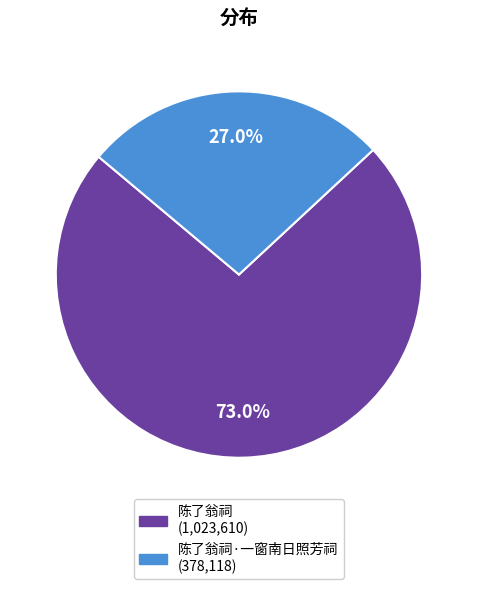

Is there any slice that represents more than half of the pie?

Yes